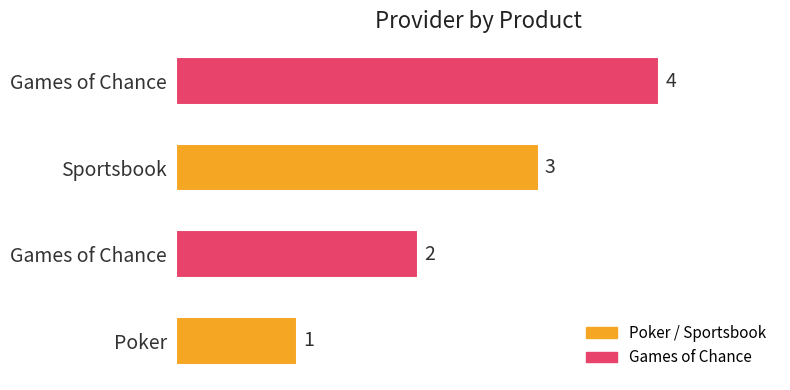

Count the number of data series in this chart.

1